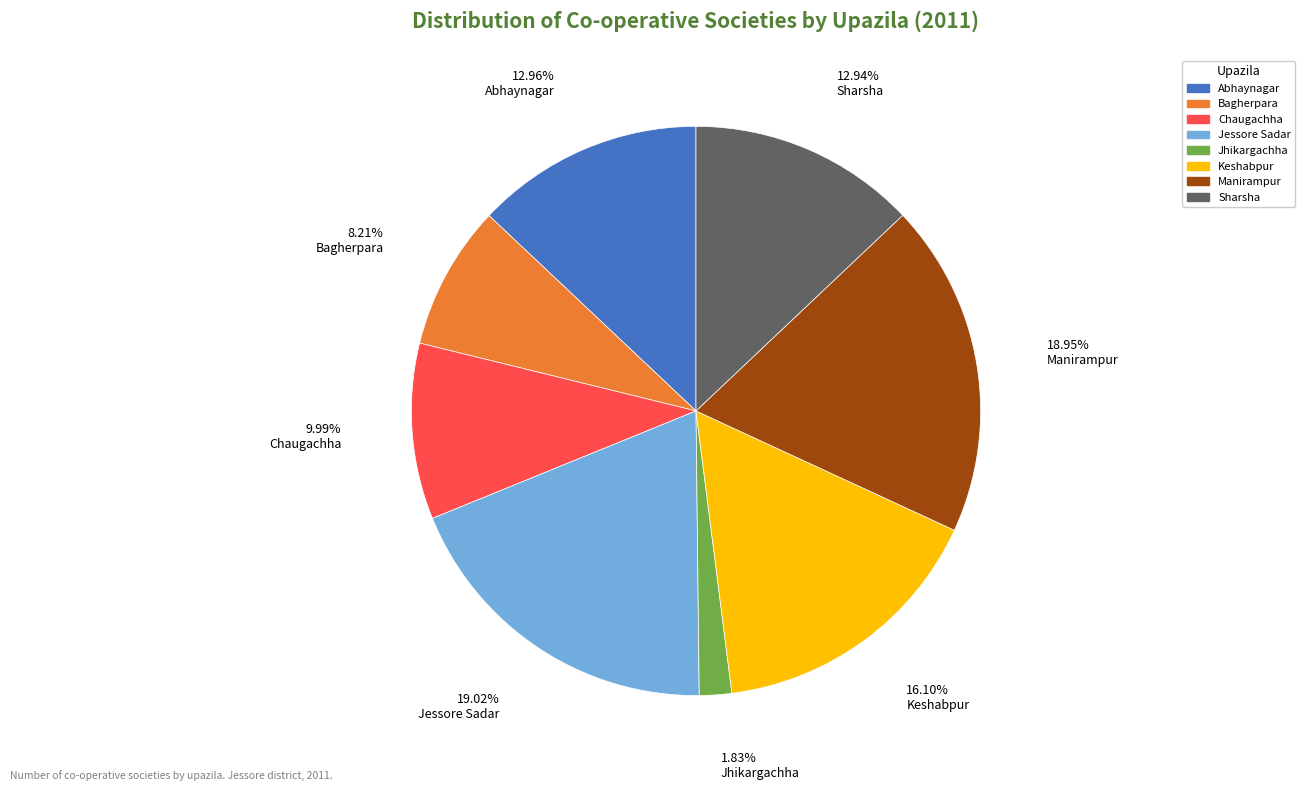

What is the smallest slice in the pie chart?

Jhikargachha